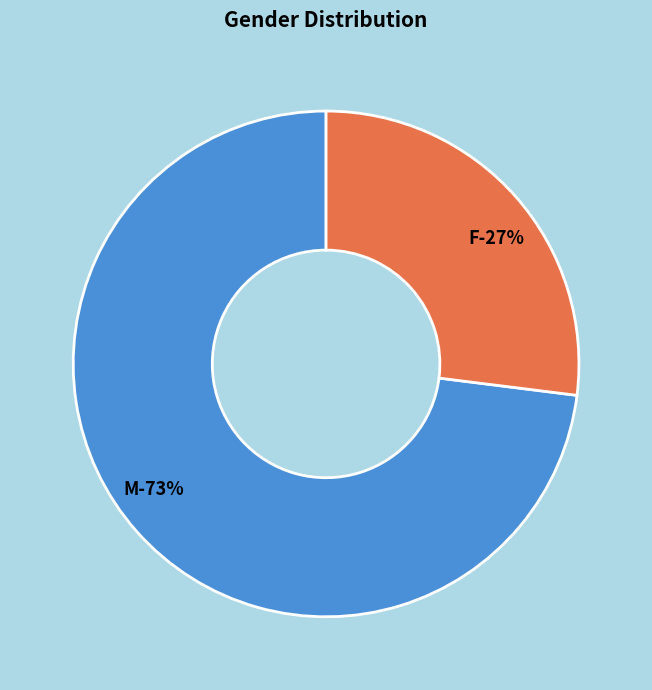

To the nearest percent, what is the combined percentage of M and F?

100%